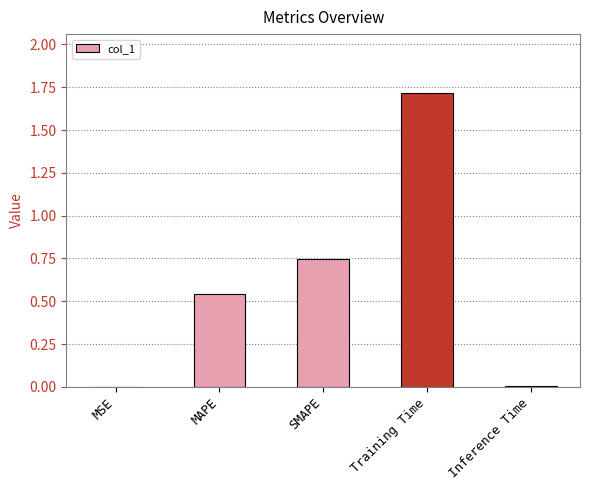

Which label corresponds to the largest value in the chart?

Training Time